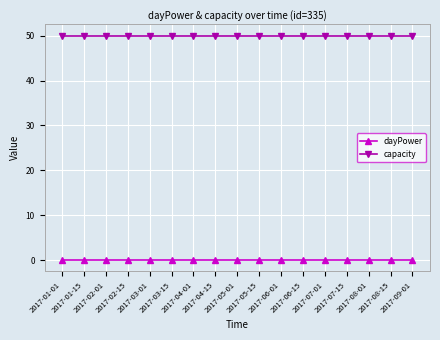

What is the total value across all series at 2017-08-15?

50